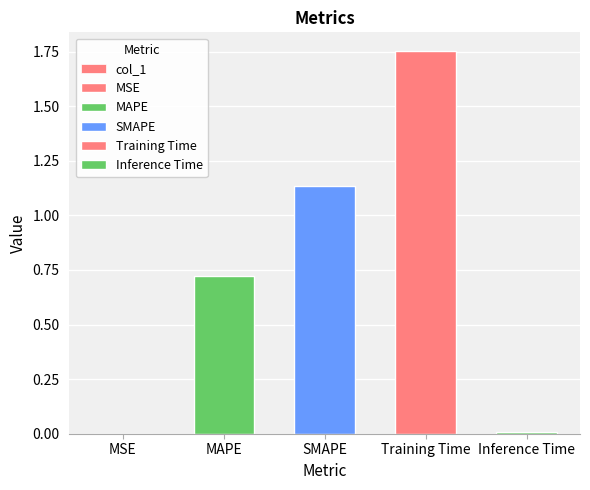

What is the value of the 4th bar from the left?

1.8